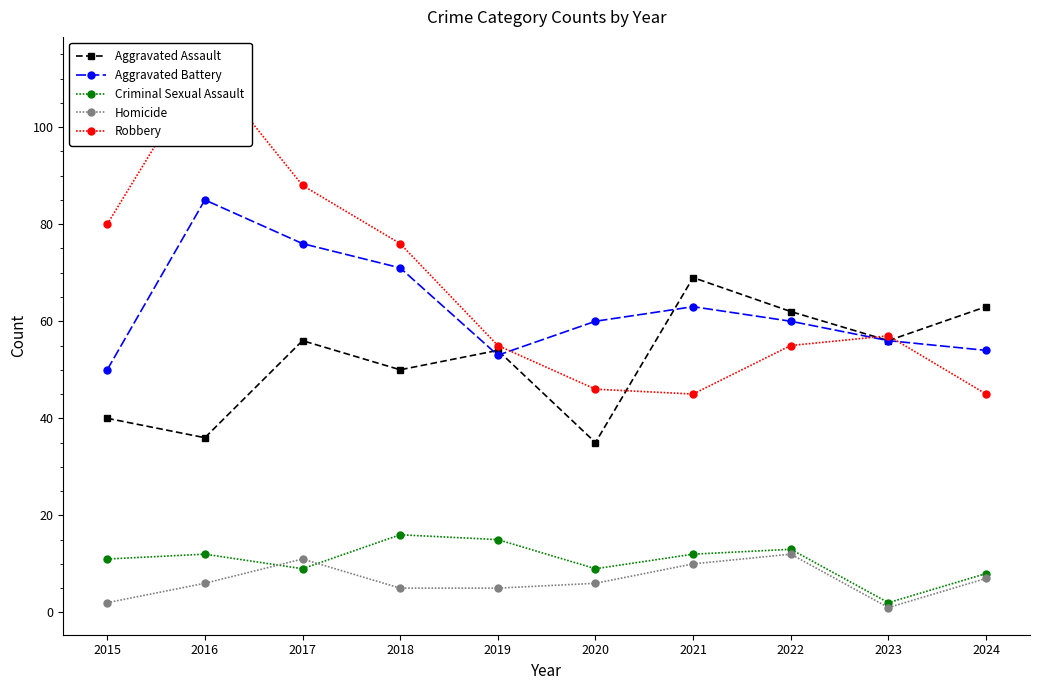

How many intersections are there between Robbery and Aggravated Battery?

3